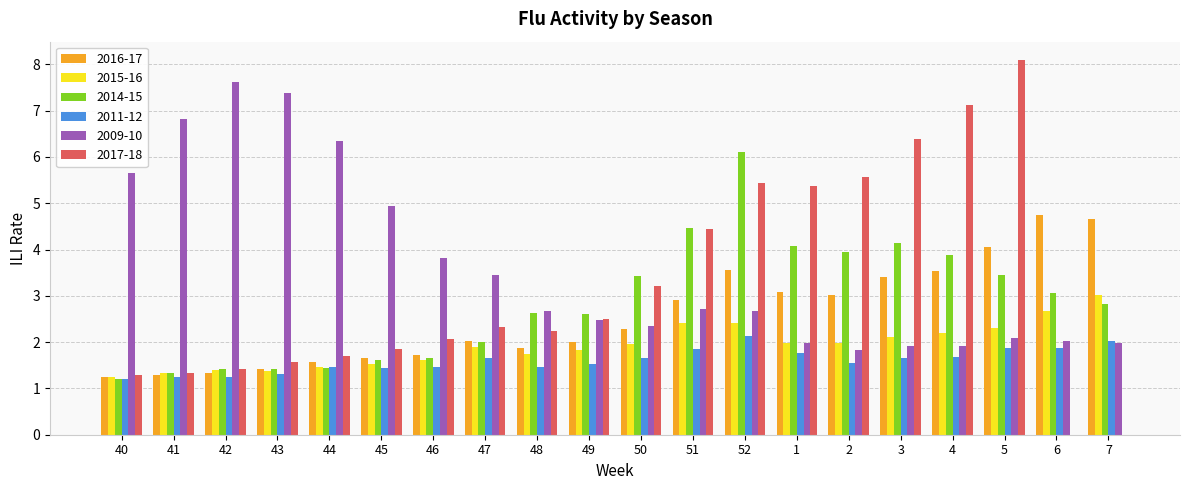

Is the value of 2017-18 at 45 greater than the value of 2011-12 at 40?

Yes